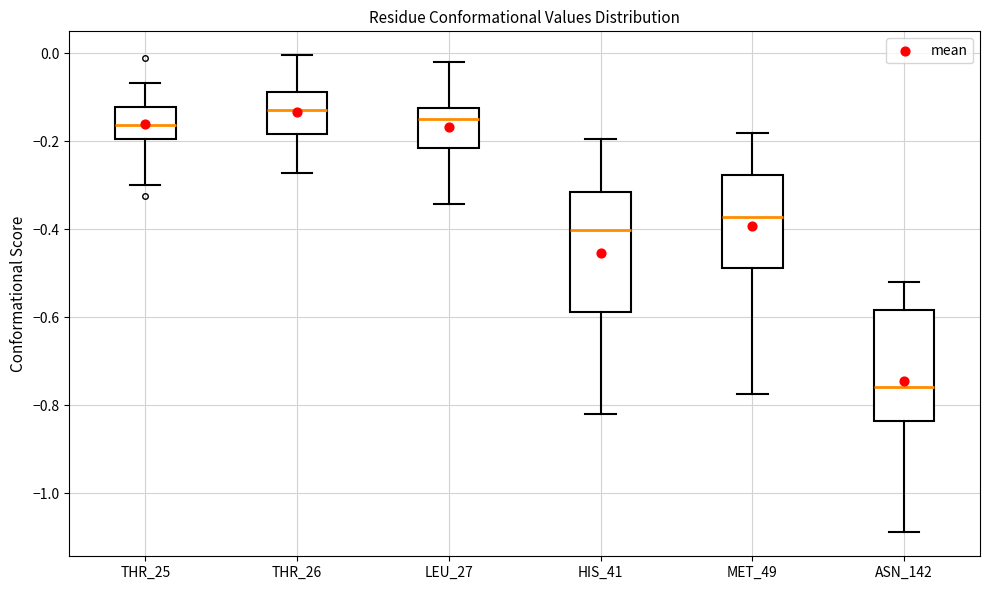

Where does the median line of the box for LEU_27 sit on the y-axis? The values are not printed on the chart, so give them approximately, as read against the axis.

-0.14